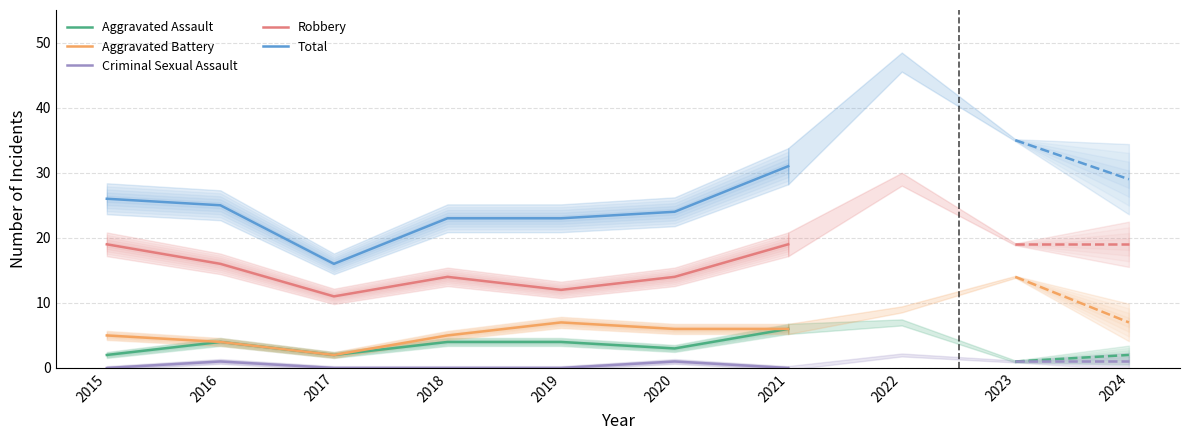

The value of Total at 2021 is 6. True or false?

False